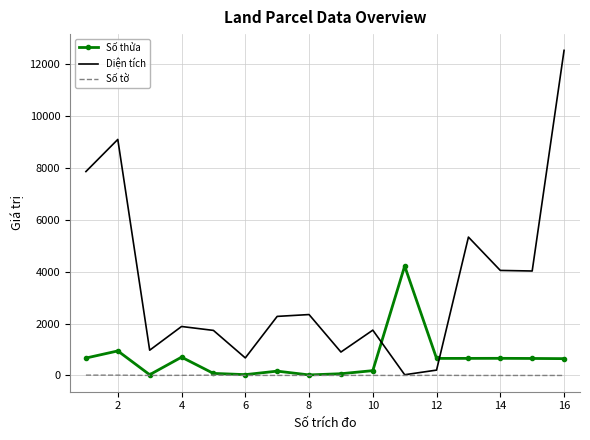

At how many categories does at least one series exceed 11201?

1